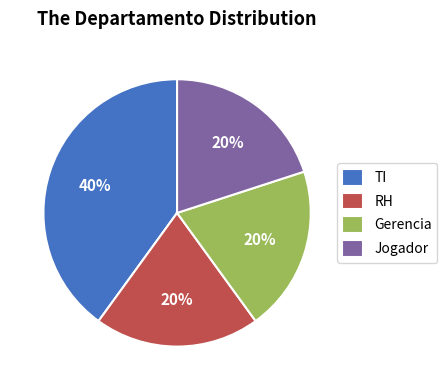

Which category has the biggest portion of the pie?

TI